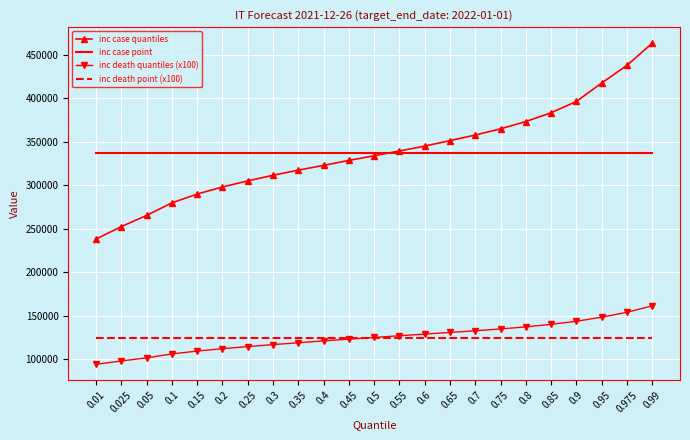

True or false: inc case point and inc case quantiles cross at least once.

True